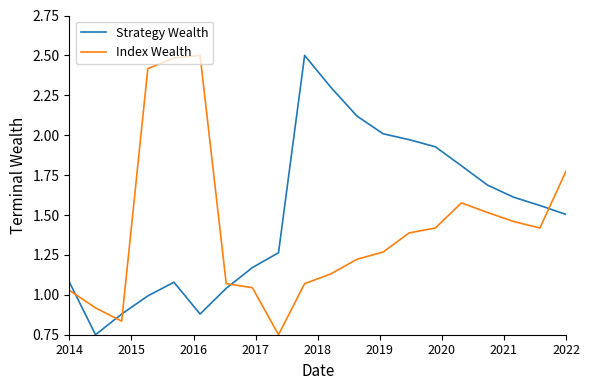

How many intersections are there between Strategy Wealth and Index Wealth?

5